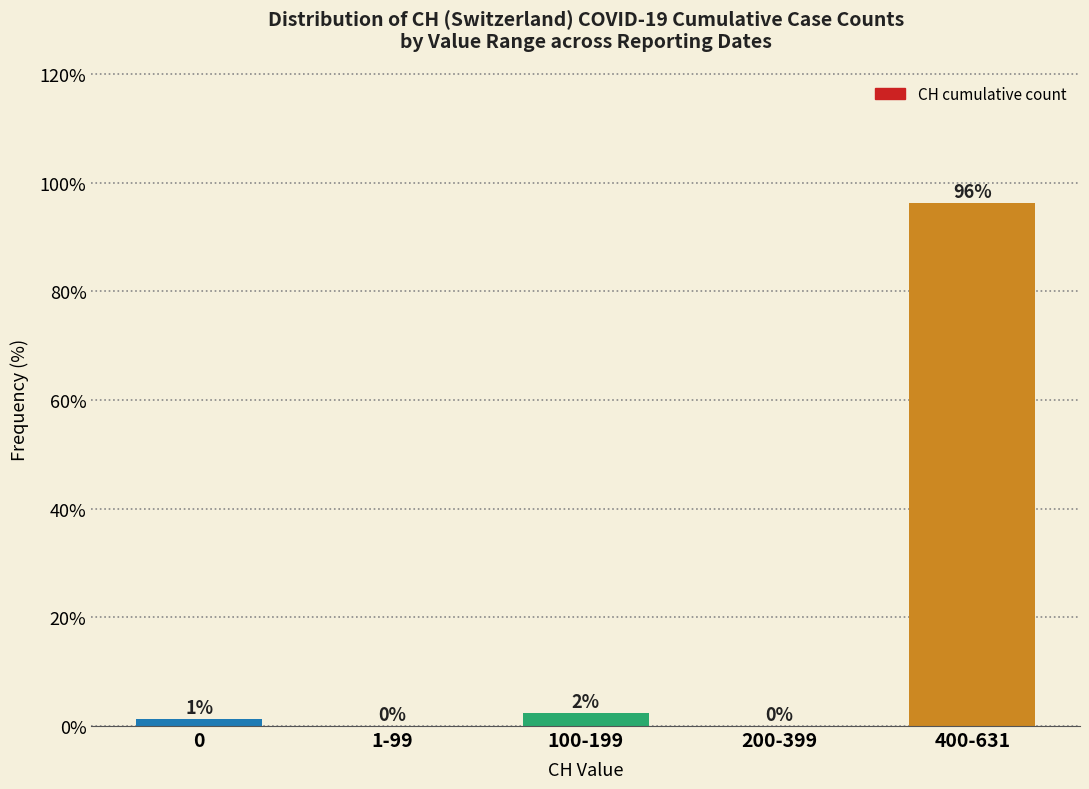

Between 1-99 and 400-631, which is larger?

400-631